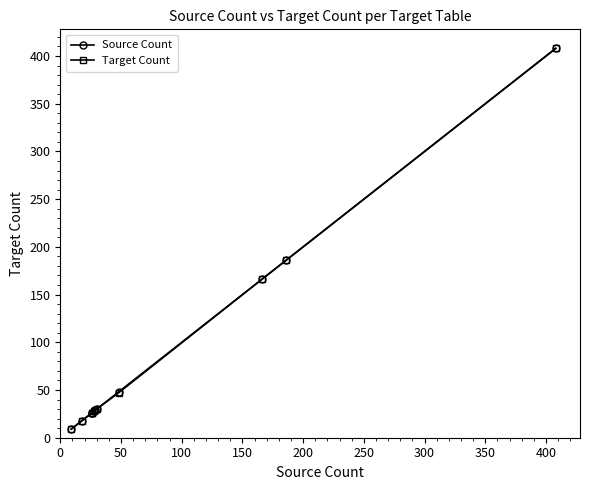

Between 250 and 400, which series saw the biggest shift?

Source Count